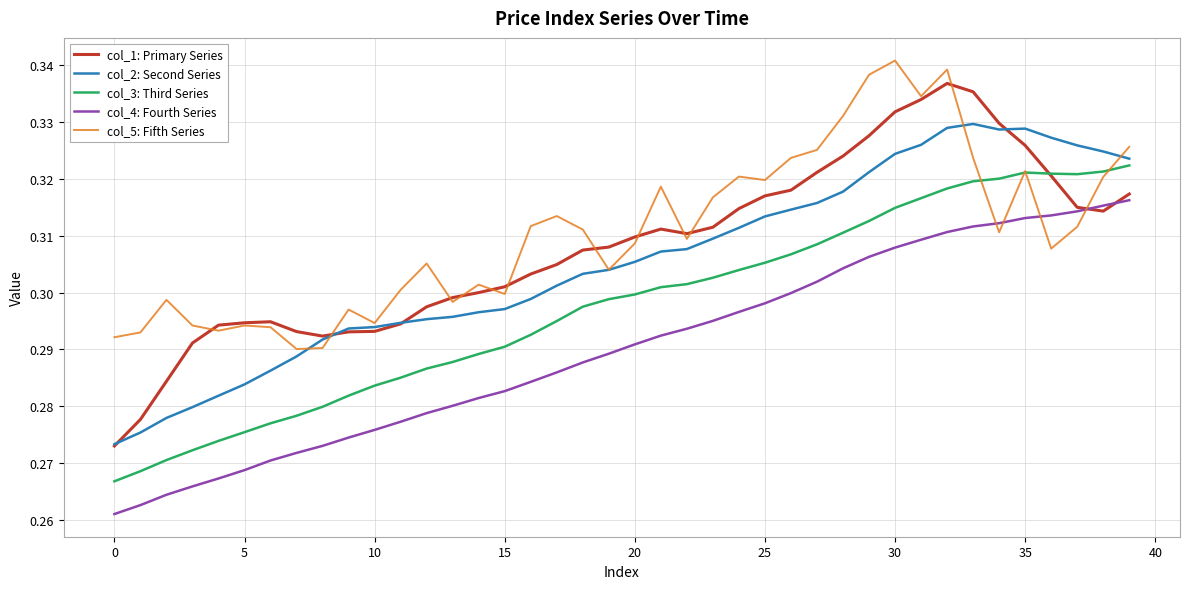

True or false: col_2: Second Series and col_4: Fourth Series intersect in this chart.

False